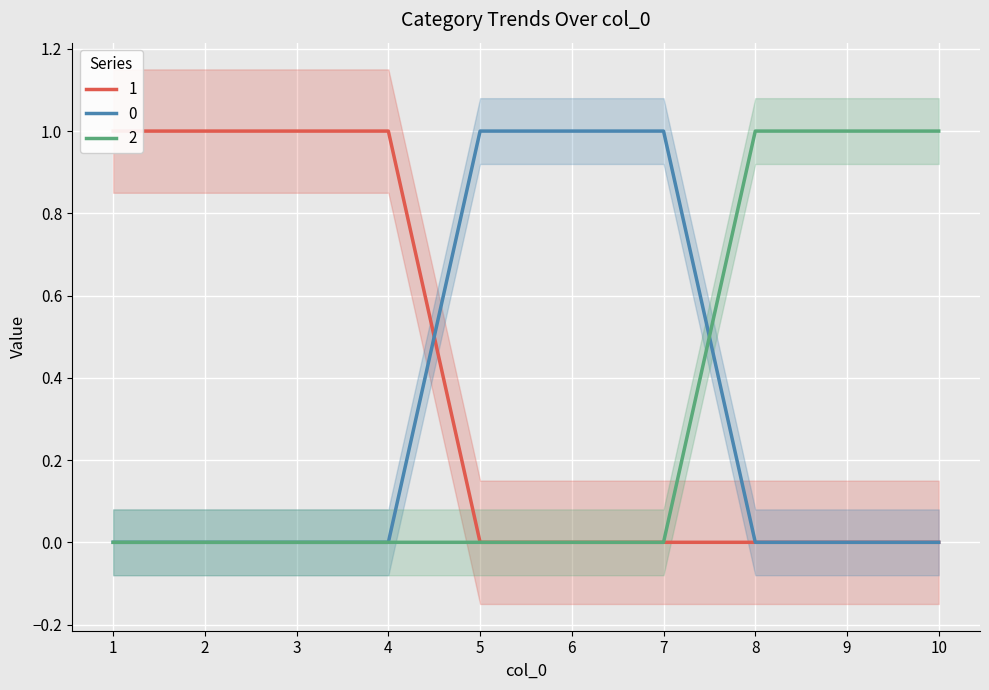

Which has a higher value, 2 or 10?

2